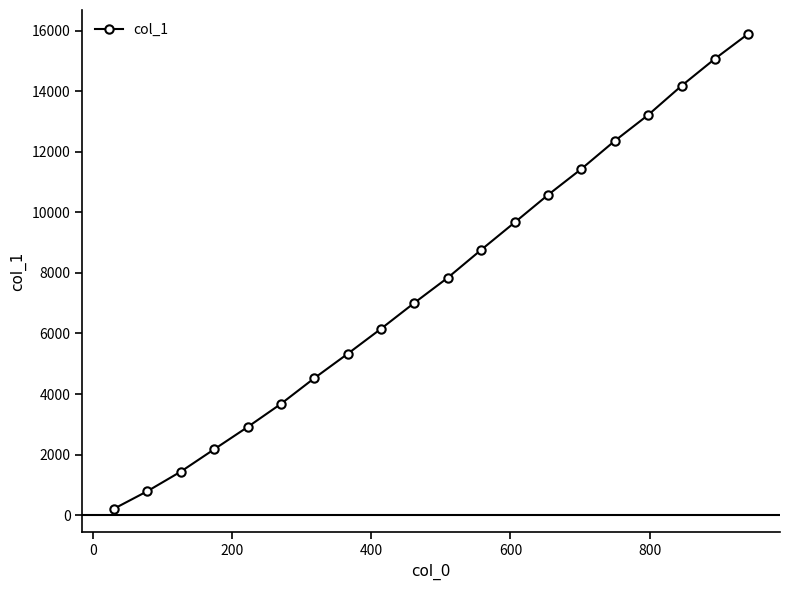

What is the difference between the second highest and second lowest values?

14287